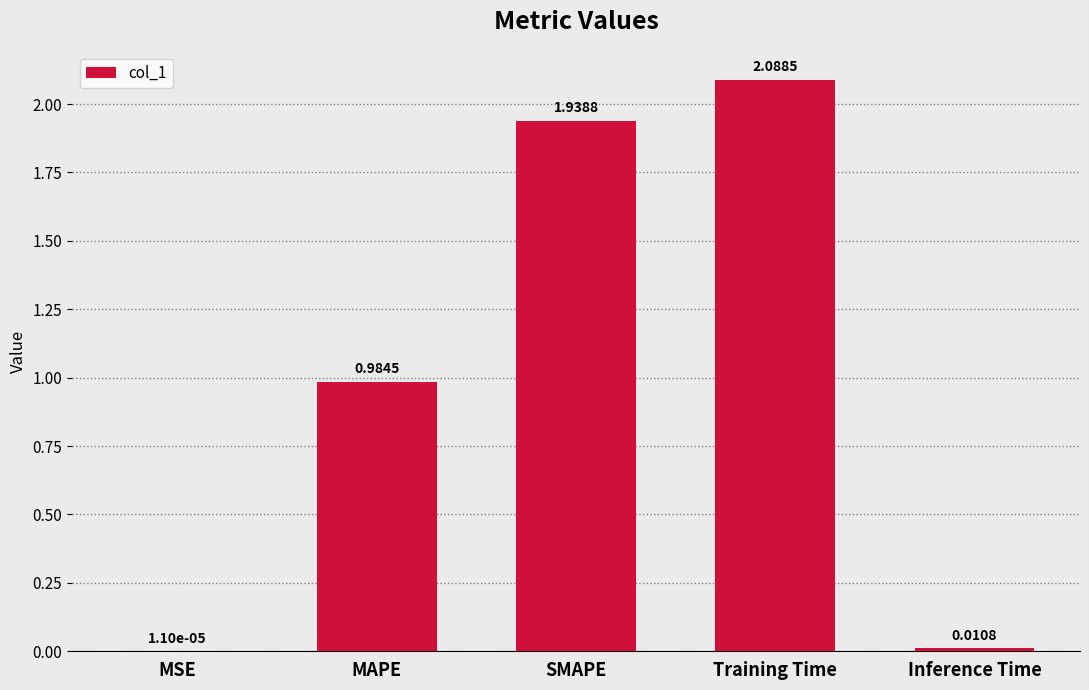

What is the change in value from MAPE to Inference Time?

-1.0